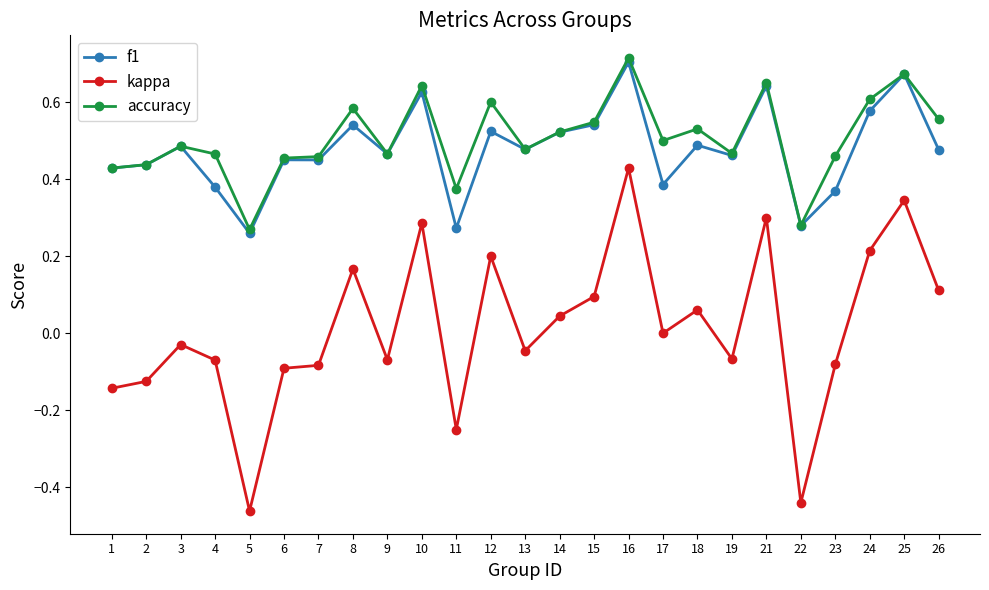

At which category is the sum across all series the highest?

16